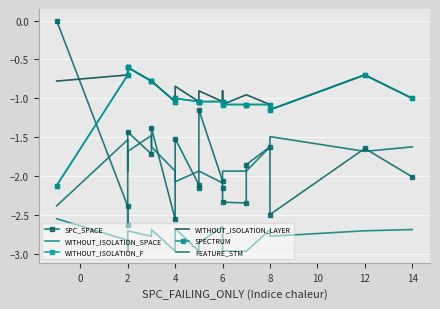

True or false: SPC_SPACE and WITHOUT_ISOLATION_SPACE intersect in this chart.

False